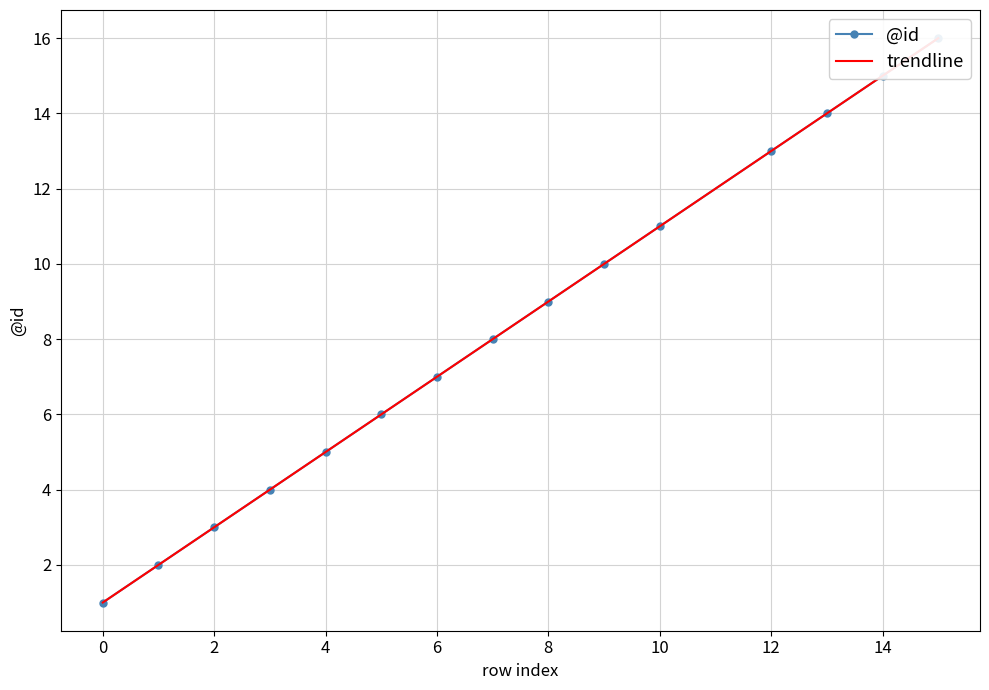

What is the difference between the second highest and minimum values in the trendline series?

14.0